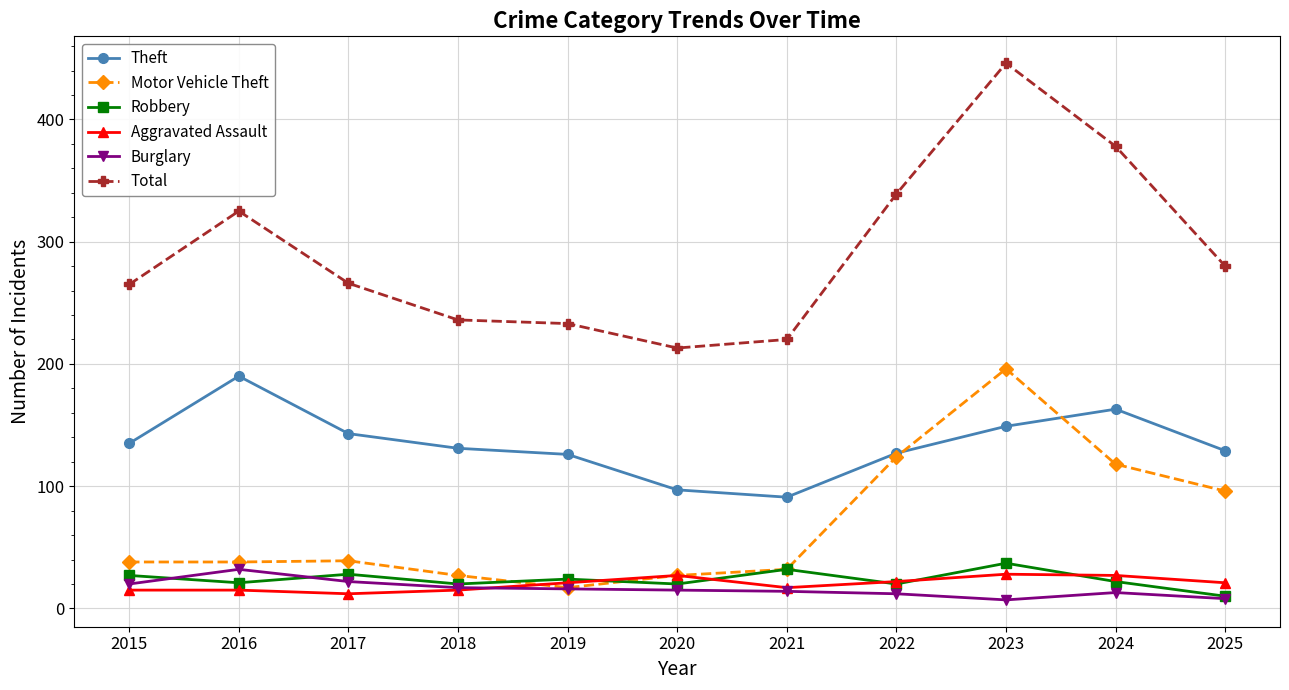

What are all the series names shown in the legend?

Theft, Motor Vehicle Theft, Robbery, Aggravated Assault, Burglary, Total